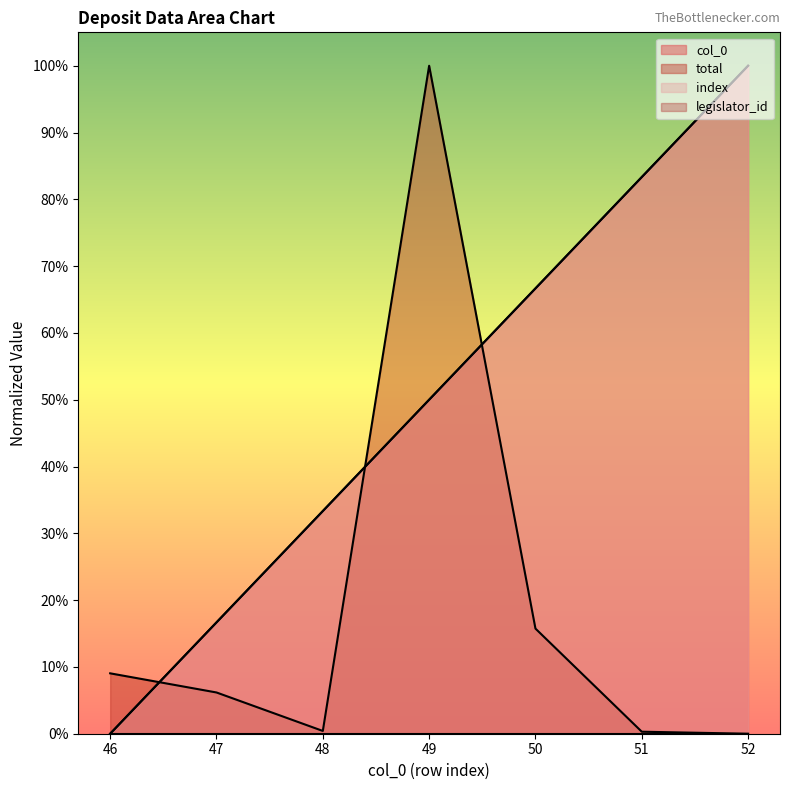

Does the chart display data point markers on the line(s)?

No